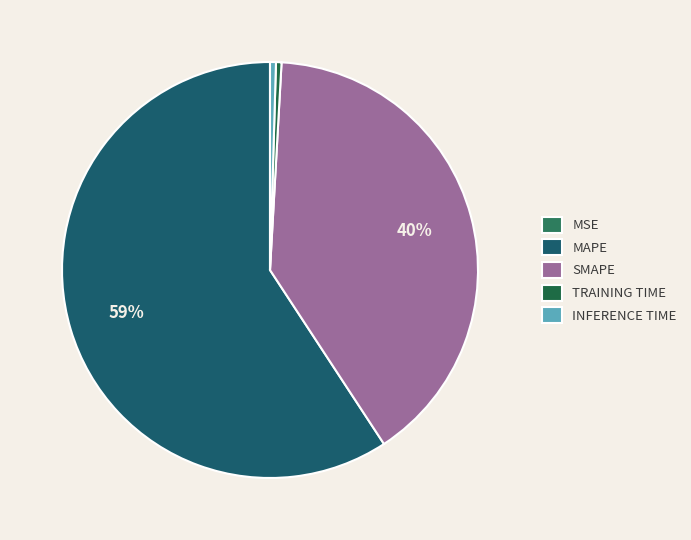

Which category accounts for the majority?

MAPE